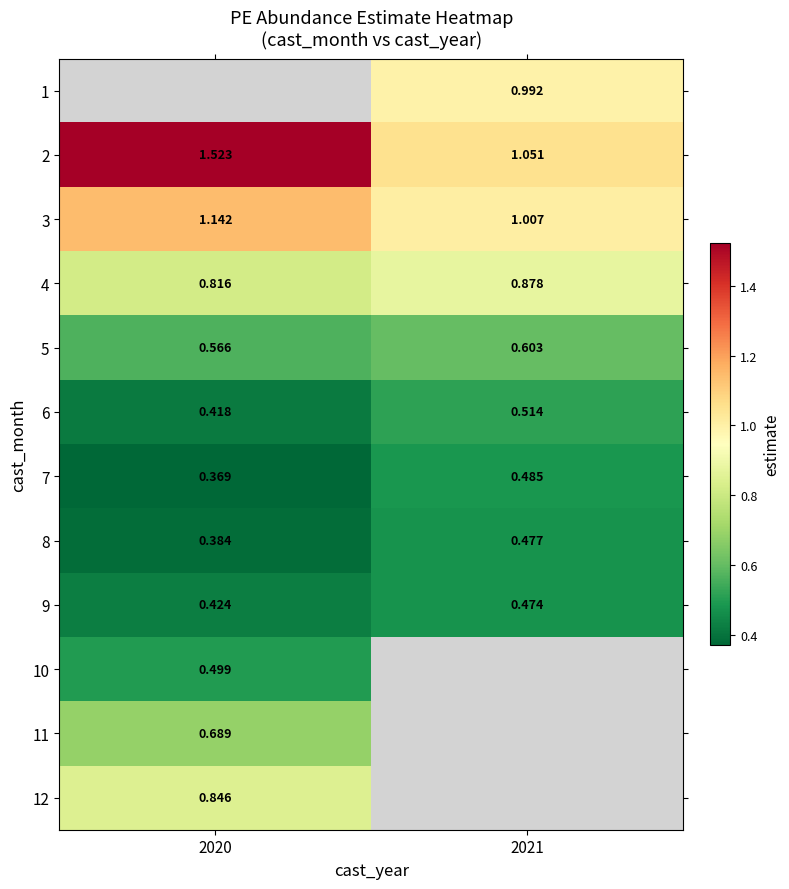

Is the value of 7 at 2021 greater than the value of 12 at 2020?

No